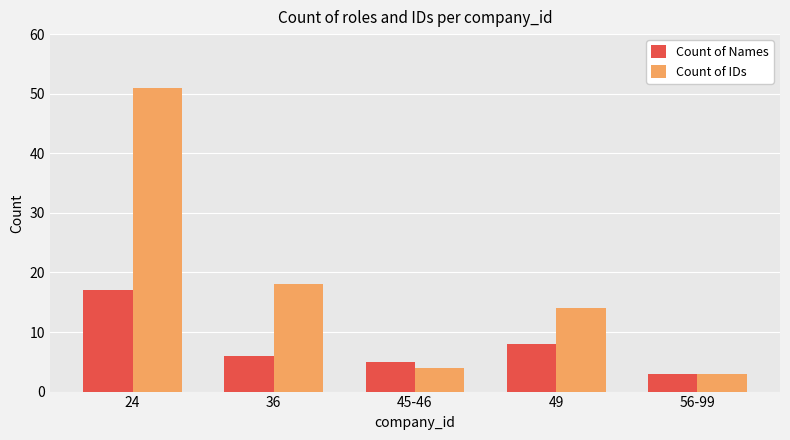

What position from the left is 49?

4